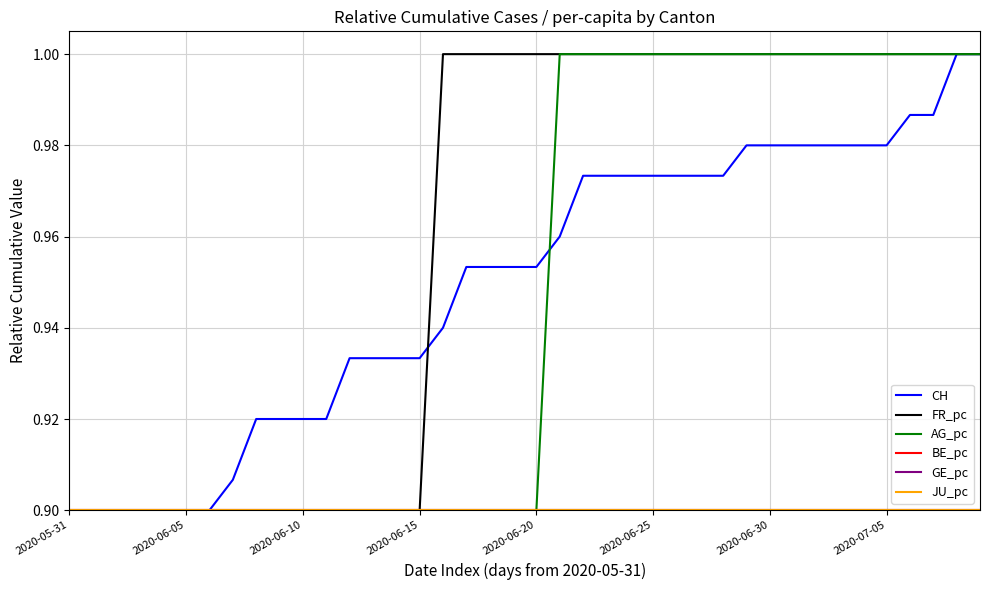

What is the maximum value shown in the chart?

1.0